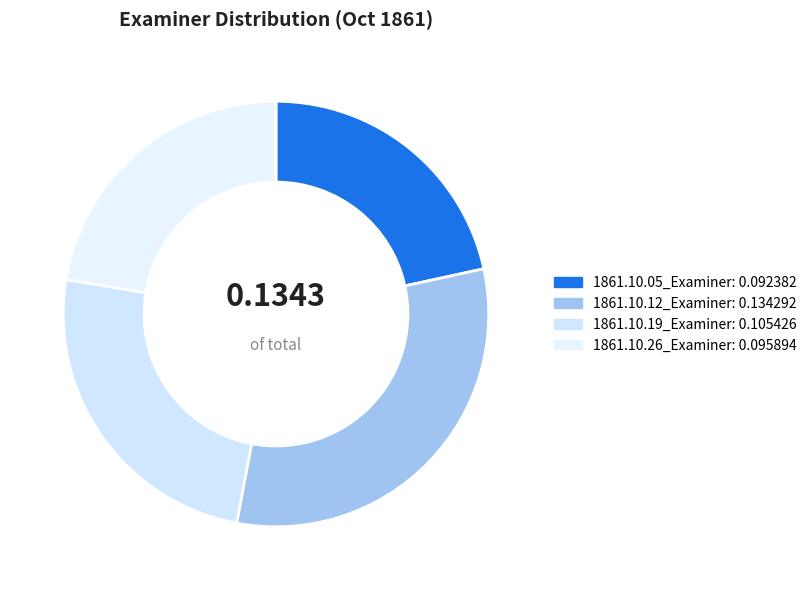

Which slice is the largest?

1861.10.12_Examiner